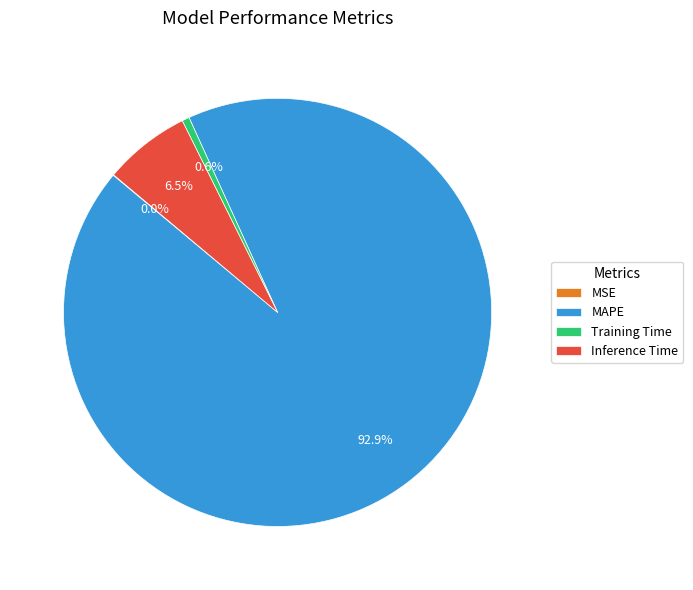

What percentage is NOT represented by Inference Time?

93.5%